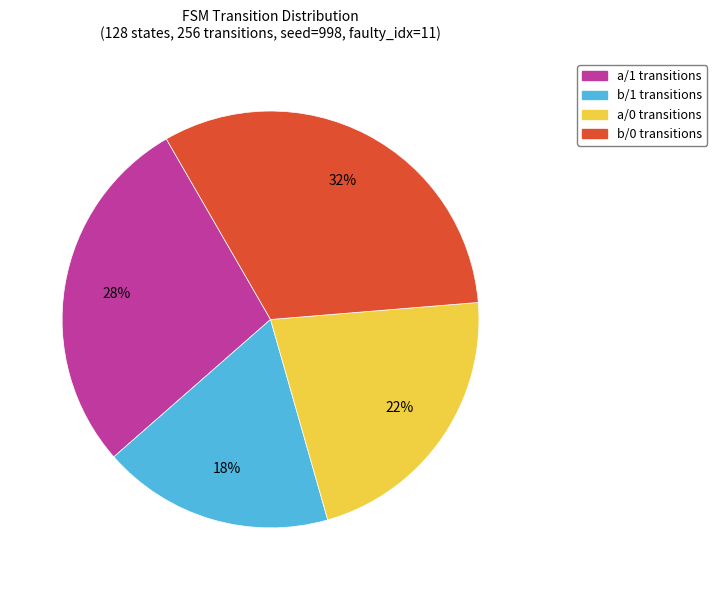

Does any single category account for the majority?

No